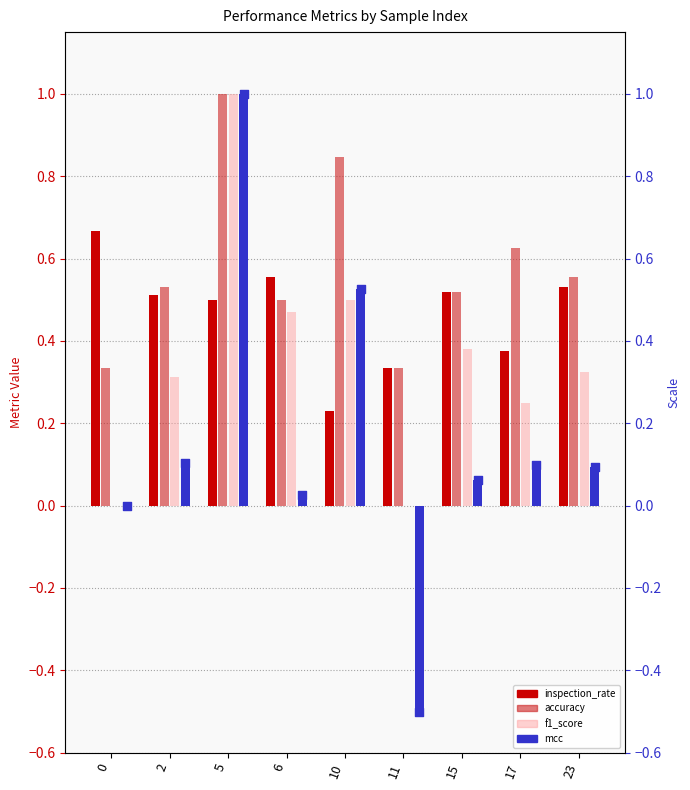

Which series has the largest total across all categories?

accuracy